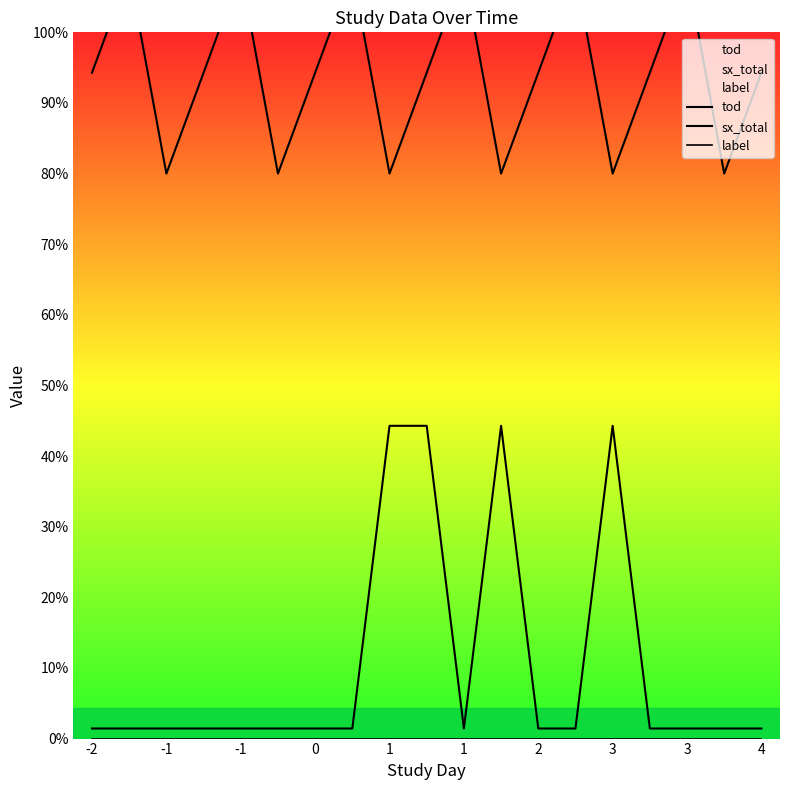

What is the difference between the maximum and second lowest values in the sx_total series?

1.5